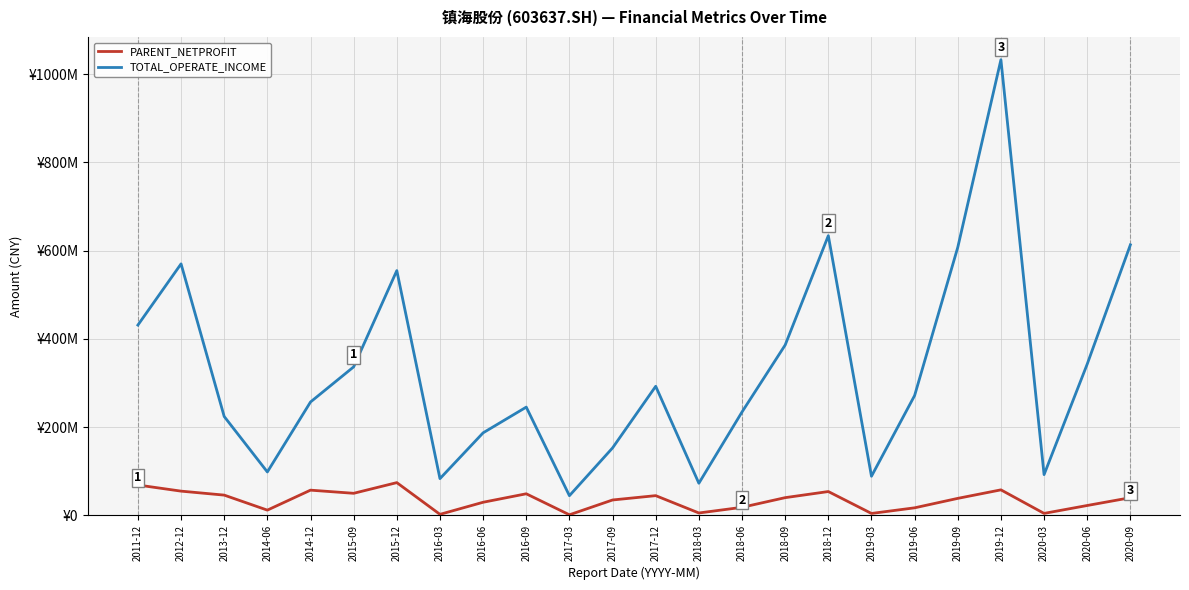

True or false: TOTAL_OPERATE_INCOME has a value of 292375843.7 at 2017-12.

True